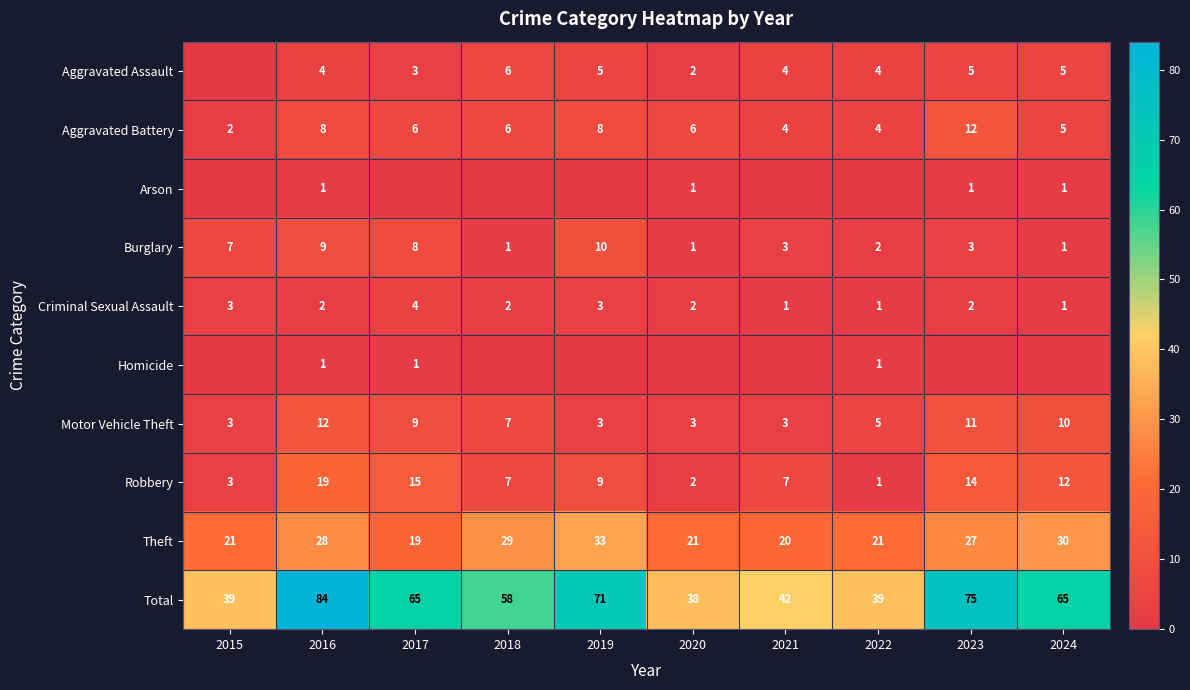

What is the total value across all series at 2018?

116